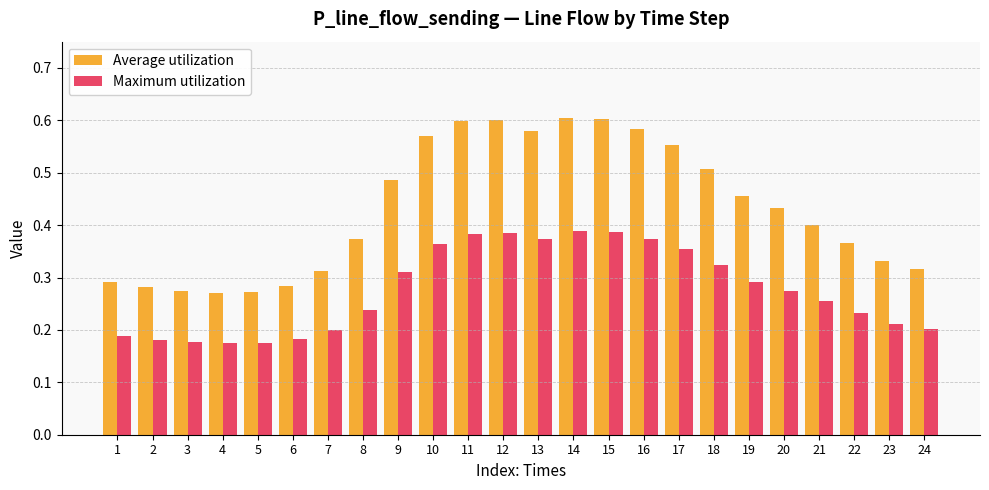

Is the value of Average utilization at 9 greater than the value of Maximum utilization at 13?

Yes